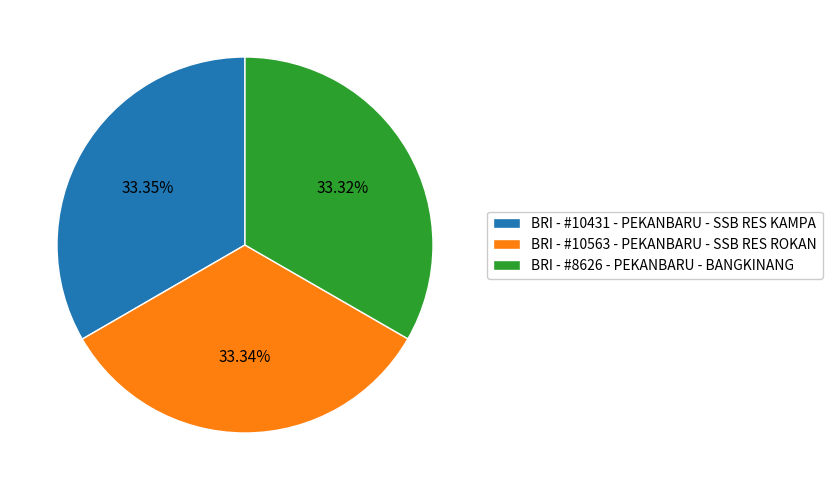

To the nearest percent, what portion does BRI - #10431 - PEKANBARU - SSB RES KAMPA represent?

33%